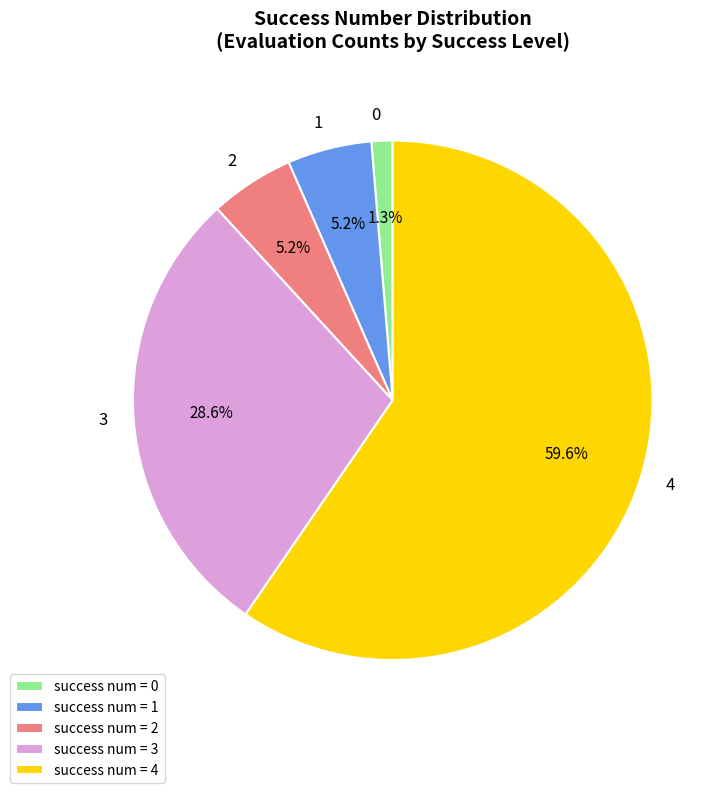

Which has a higher value, 4 or 2?

4